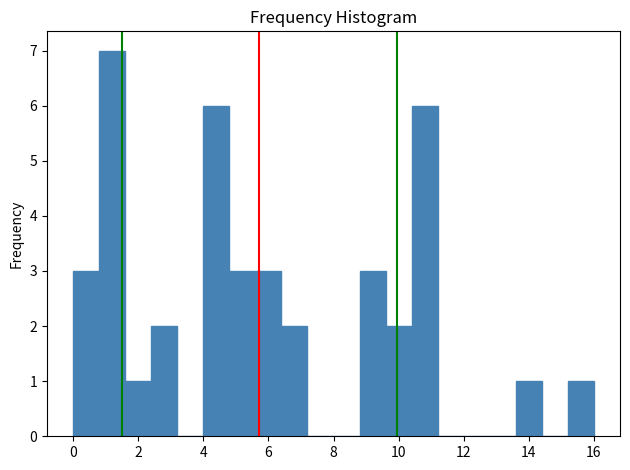

Over which range of the x-axis is the bar tallest?

0.8 to 1.6